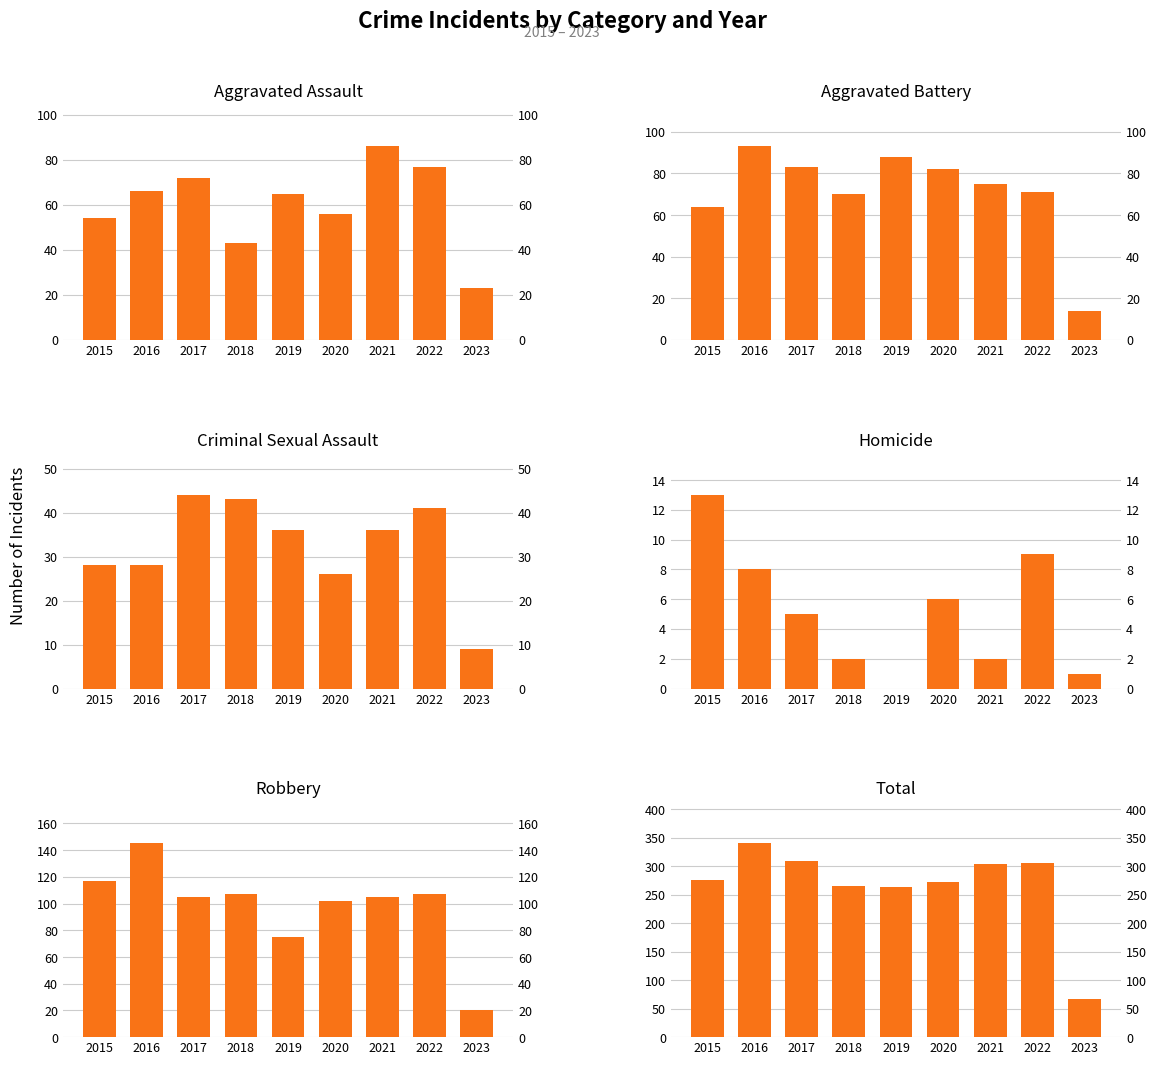

How many values in Homicide are above zero?

8